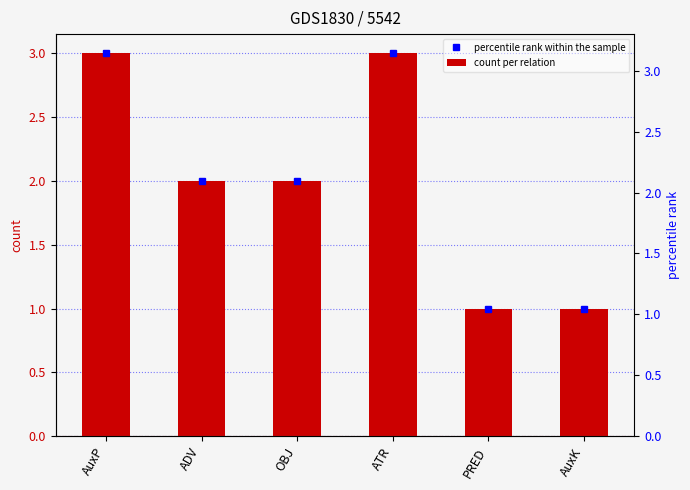

What is the total value across all series at AuxK?

2